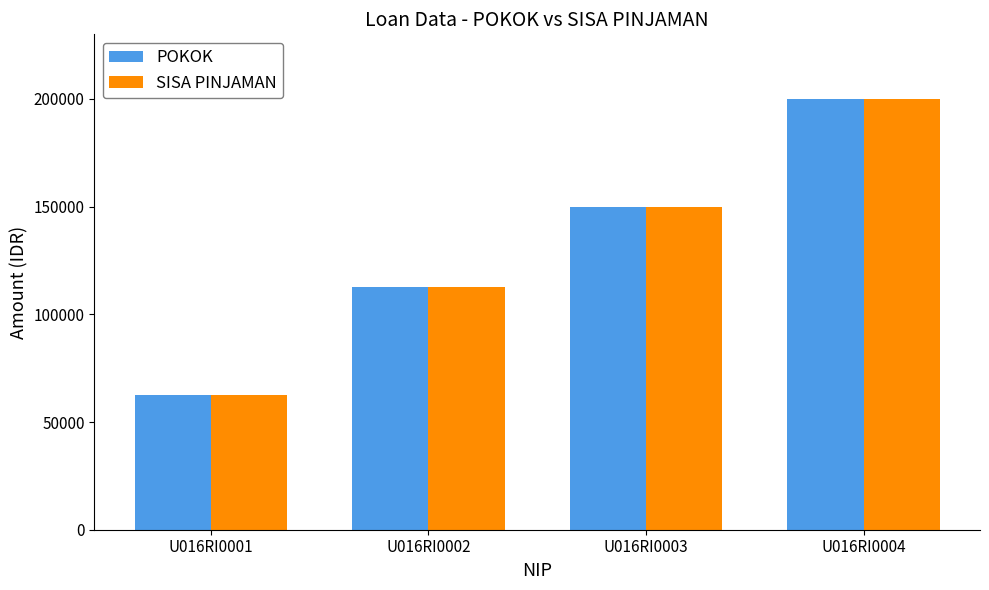

What is the total value across all series at U016RI0003?

300000